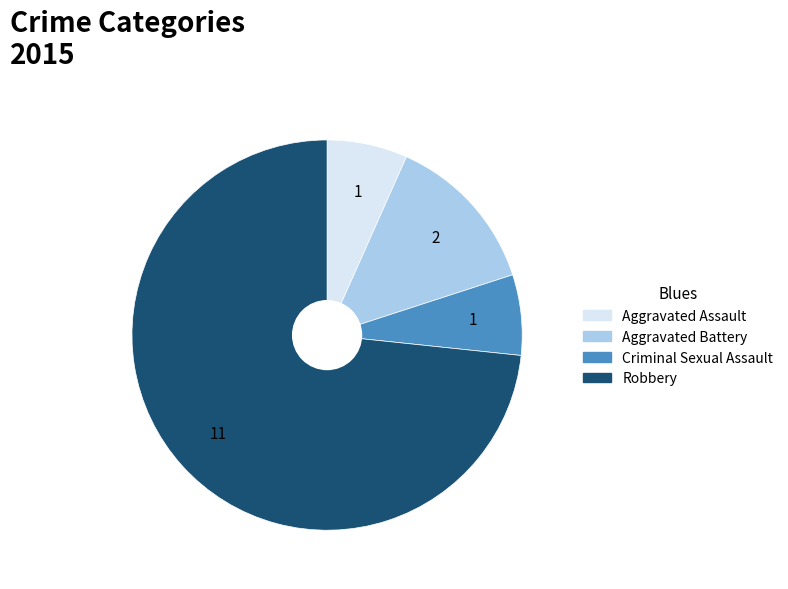

Is there a majority slice in this chart?

Yes